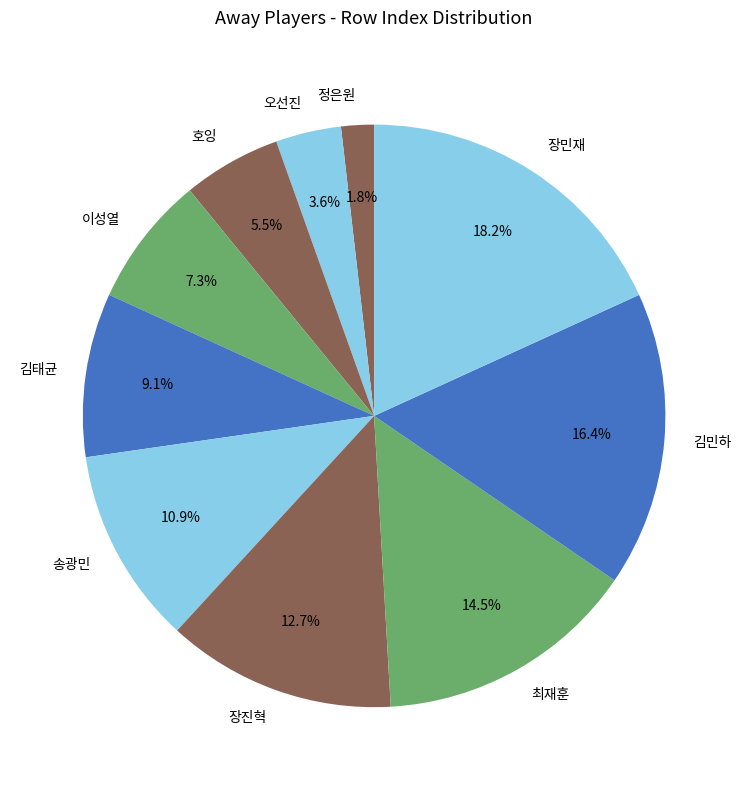

Count the number of slices in the pie.

10